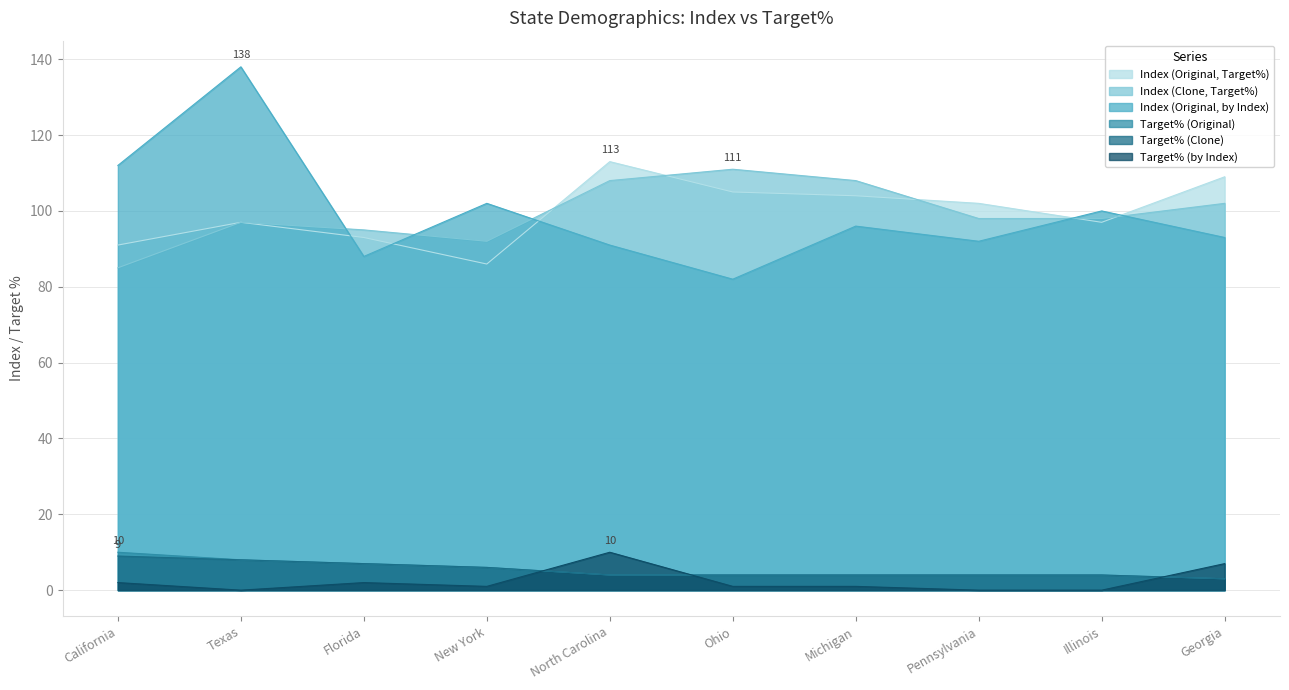

How many data points in Index (Original, by Index) are less than 96?

5